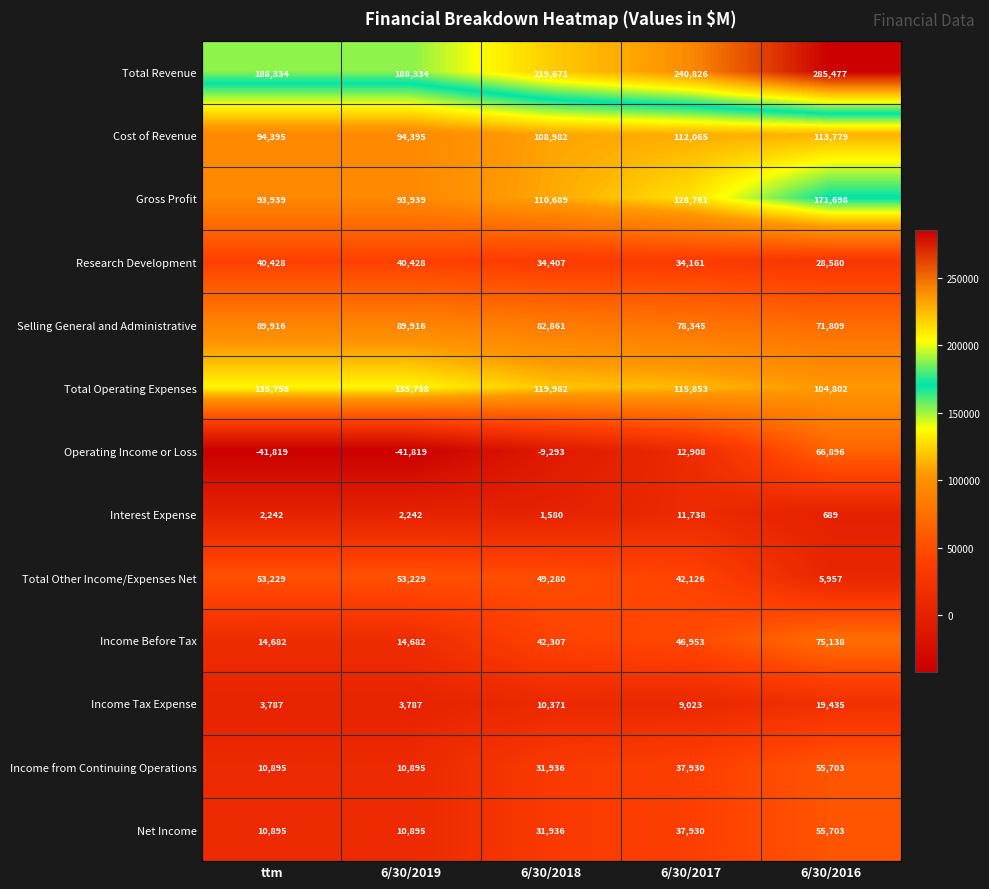

What is the total value across all series at 6/30/2017?

908619